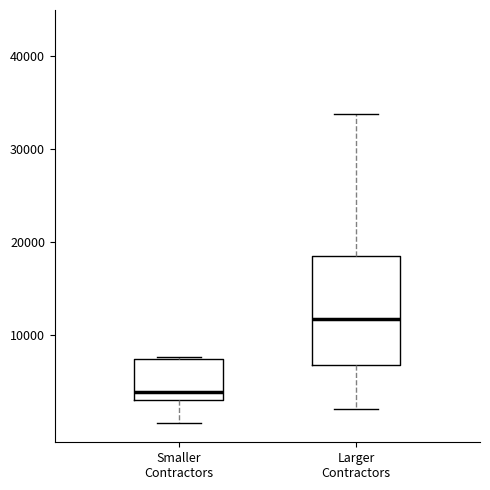

Where does the median line of the box for Larger Contractors sit on the y-axis? The values are not printed on the chart, so give them approximately, as read against the axis.

12000